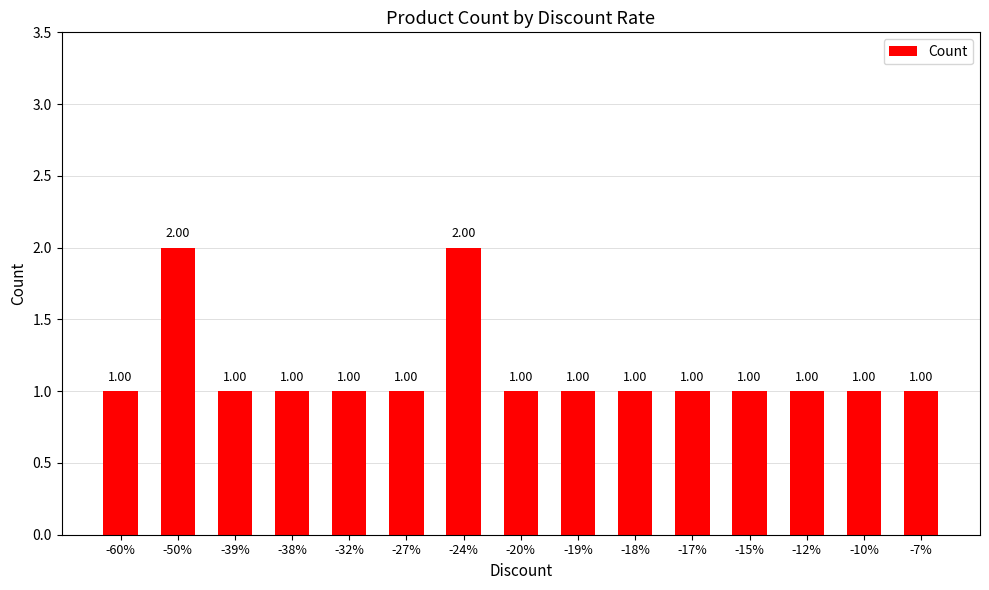

What is the sum of the values at -27% and -32%?

2